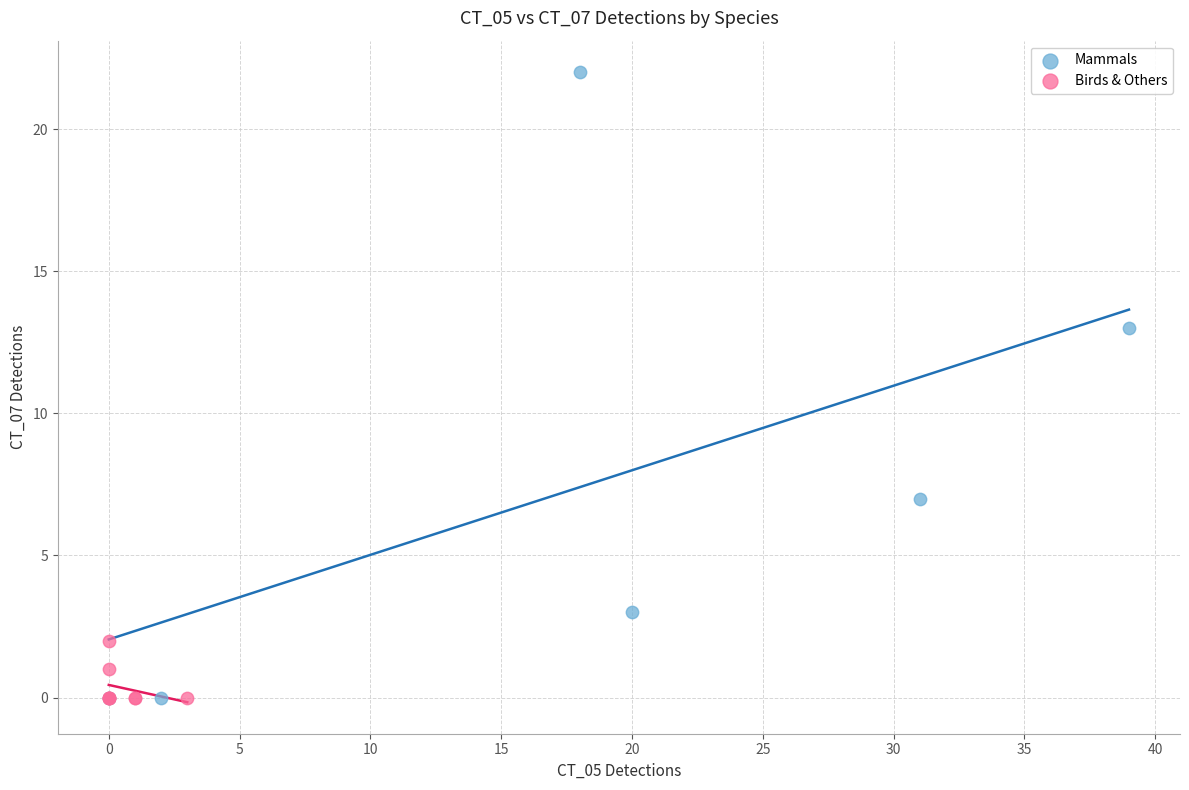

Which series contains the highest Y value?

Mammals